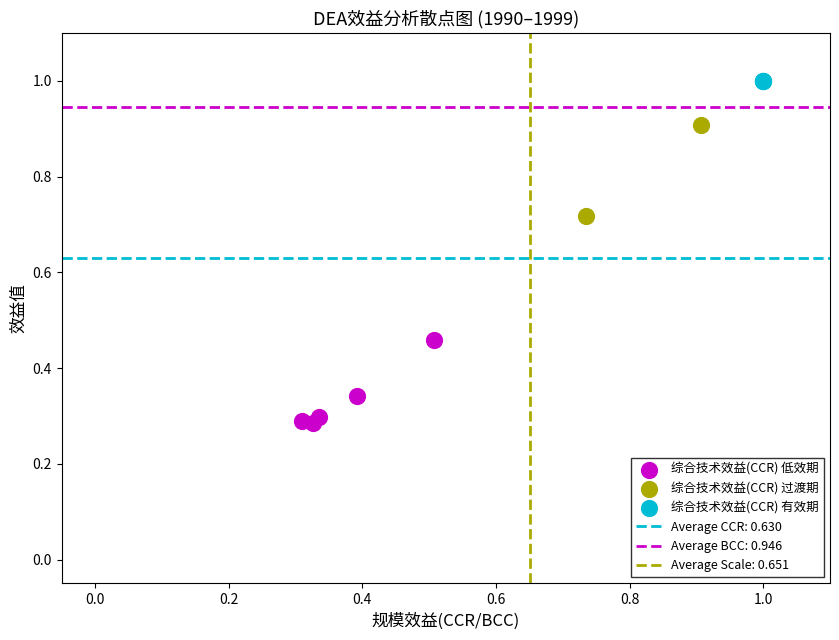

Which series contains the lowest Y value?

综合技术效益(CCR) 低效期